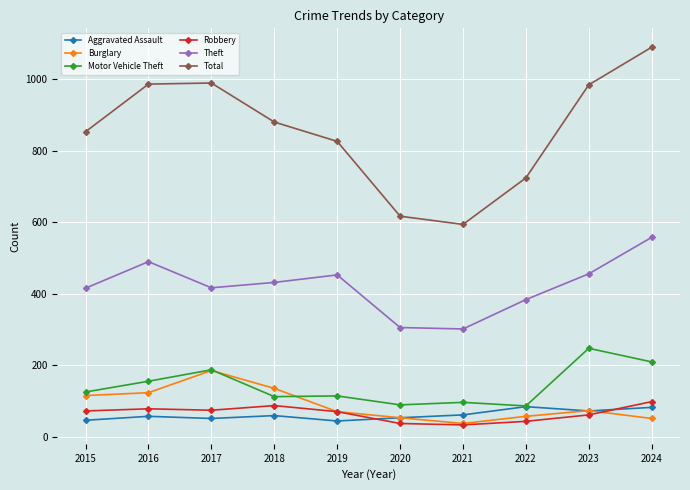

What is the value of the Total point at the 5th from the left?

826